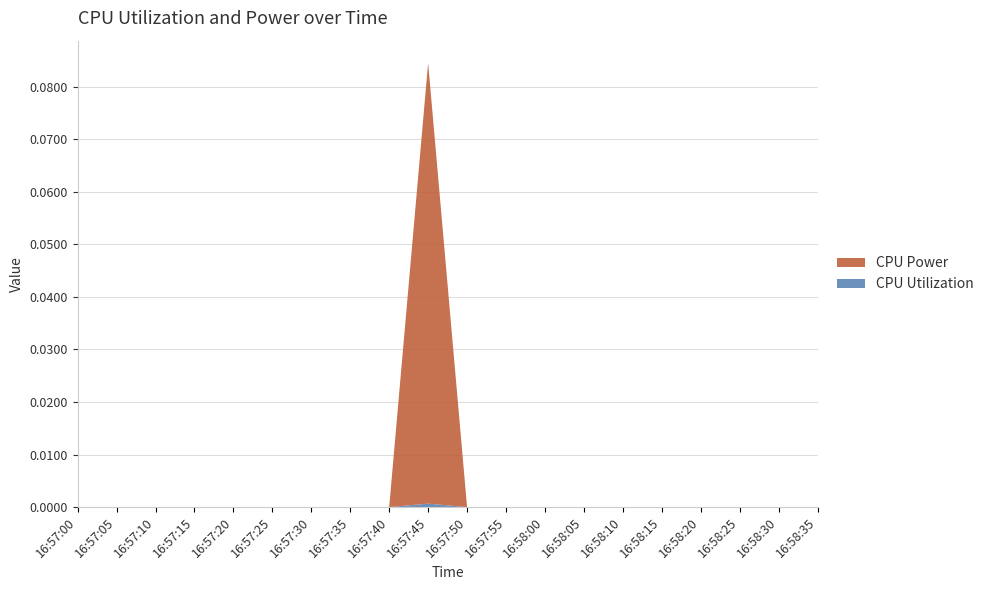

Reading right to left, extract all data points from this chart.

CPU Utilization: 16:58:35=0.0	16:58:30=0.0	16:58:25=0.0	16:58:20=0.0	16:58:15=0.0	16:58:10=0.0	16:58:05=0.0	16:58:00=0.0	16:57:55=0.0	16:57:50=0.0	16:57:45=0.0	16:57:40=0.0	16:57:35=0.0	16:57:30=0.0	16:57:25=0.0	16:57:20=0.0	16:57:15=0.0	16:57:10=0.0	16:57:05=0.0	16:57:00=0.0
CPU Power: 16:58:35=0.0	16:58:30=0.0	16:58:25=0.0	16:58:20=0.0	16:58:15=0.0	16:58:10=0.0	16:58:05=0.0	16:58:00=0.0	16:57:55=0.0	16:57:50=0.0	16:57:45=0.1	16:57:40=0.0	16:57:35=0.0	16:57:30=0.0	16:57:25=0.0	16:57:20=0.0	16:57:15=0.0	16:57:10=0.0	16:57:05=0.0	16:57:00=0.0